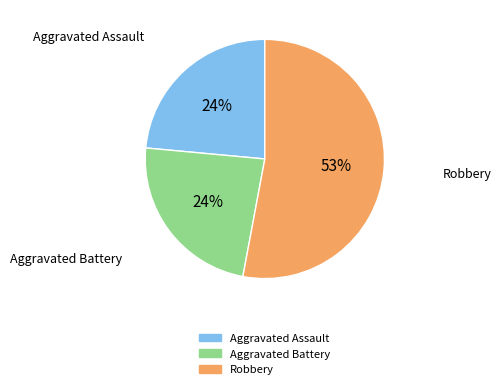

To the nearest percent, what is the difference between the largest and smallest slice percentages?

29%